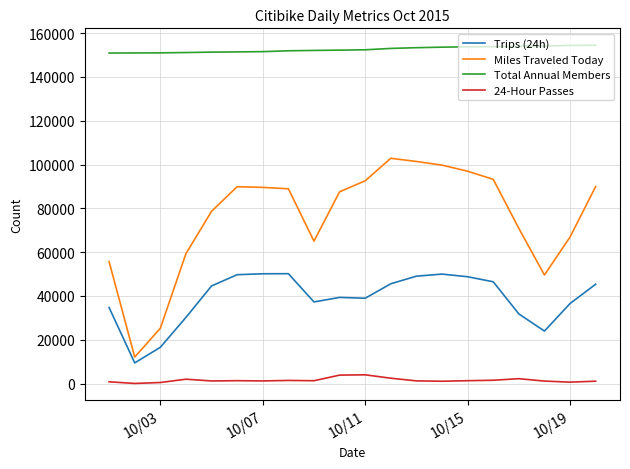

True or false: Total Annual Members and 24-Hour Passes cross at least once.

False